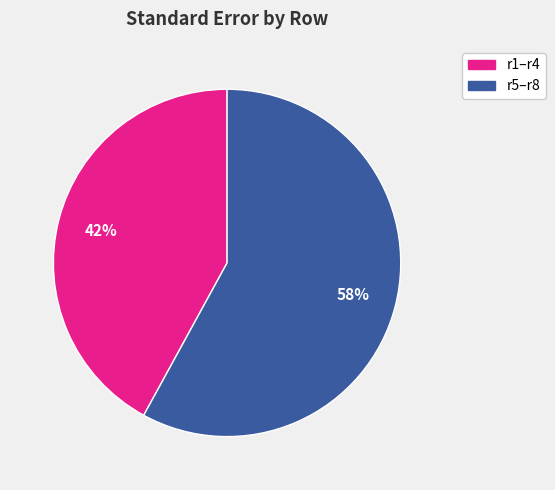

Count the number of slices in the pie.

2